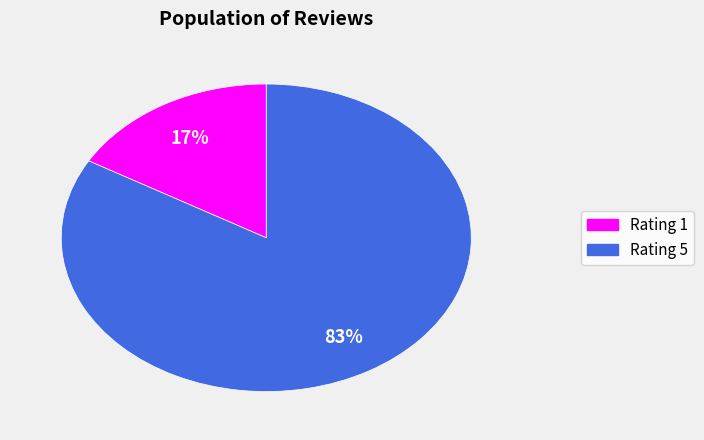

To the nearest percent, what is the combined percentage of Rating 5 and Rating 1?

100%